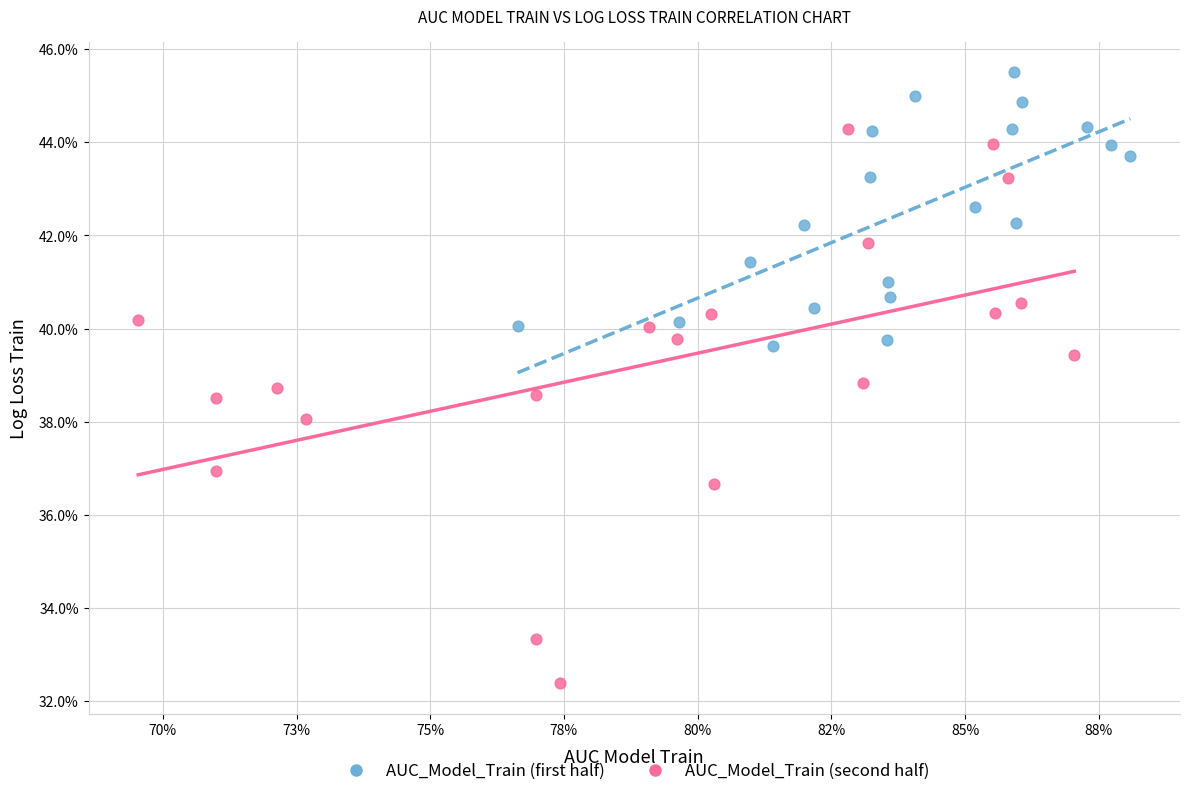

What are all the series names shown in the legend?

AUC_Model_Train (first half), AUC_Model_Train (second half)